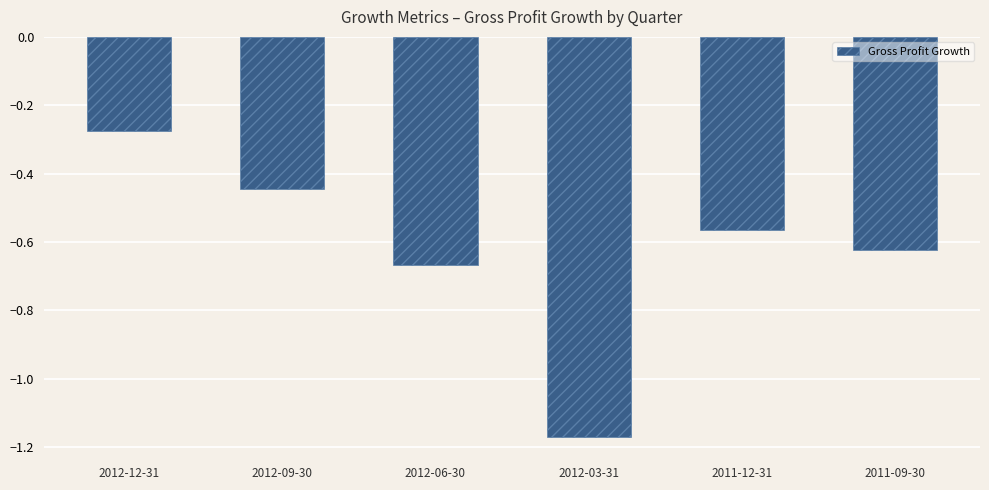

What is the label of the 2nd bar from the right?

2011-12-31